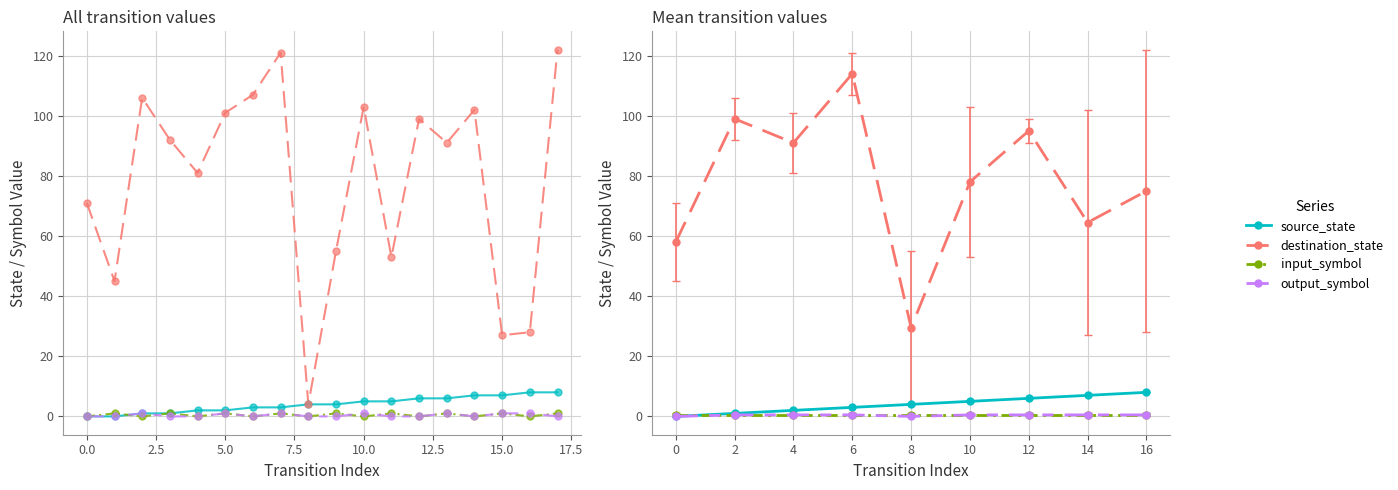

Which series reaches the maximum Y coordinate?

destination_state